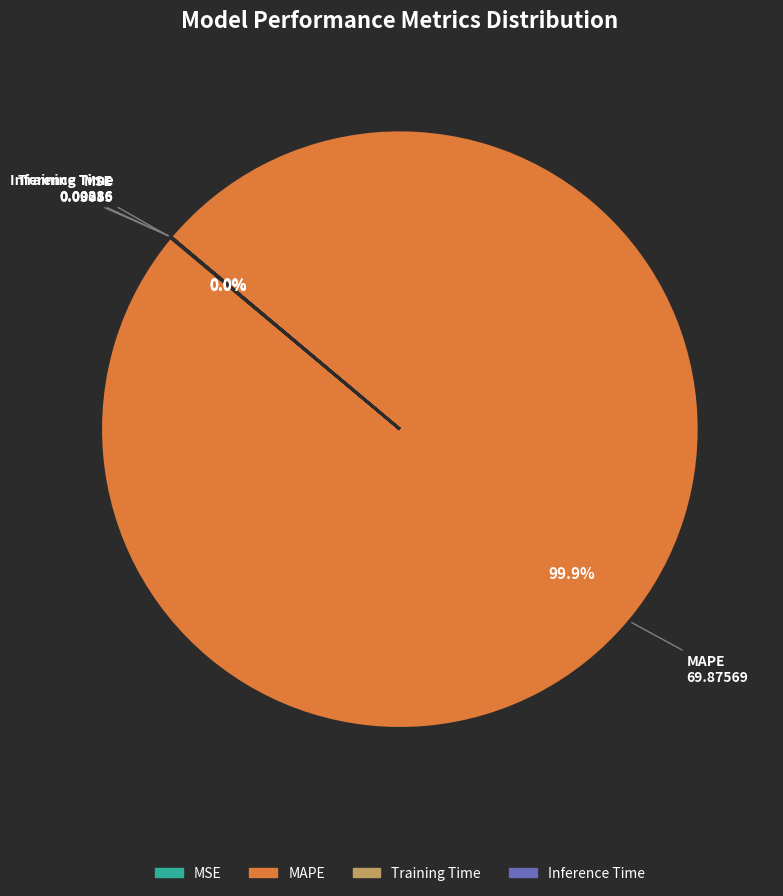

Does any single category account for the majority?

Yes